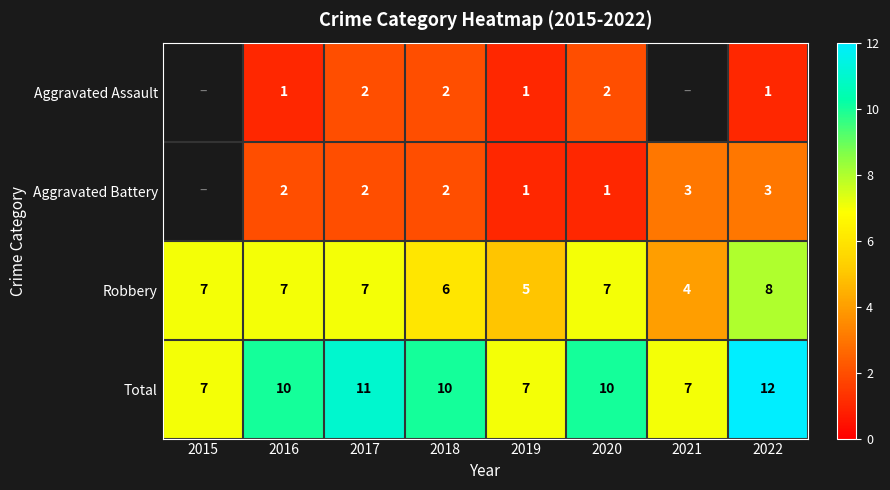

What is the lowest value of the Total series?

7